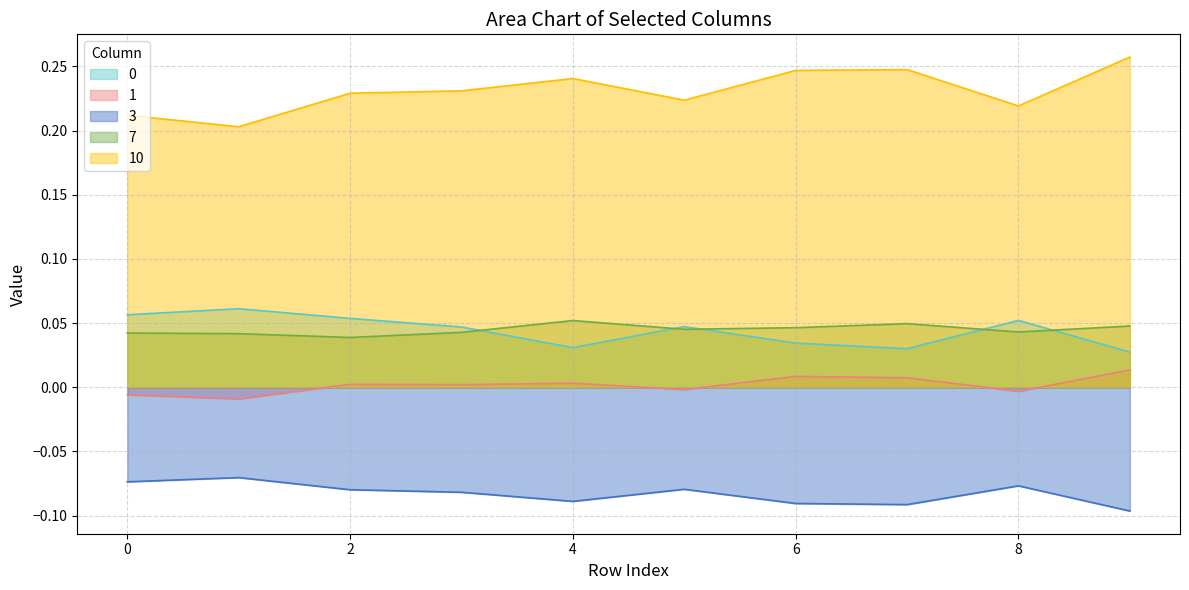

True or false: 7 and 1 cross at least once.

False